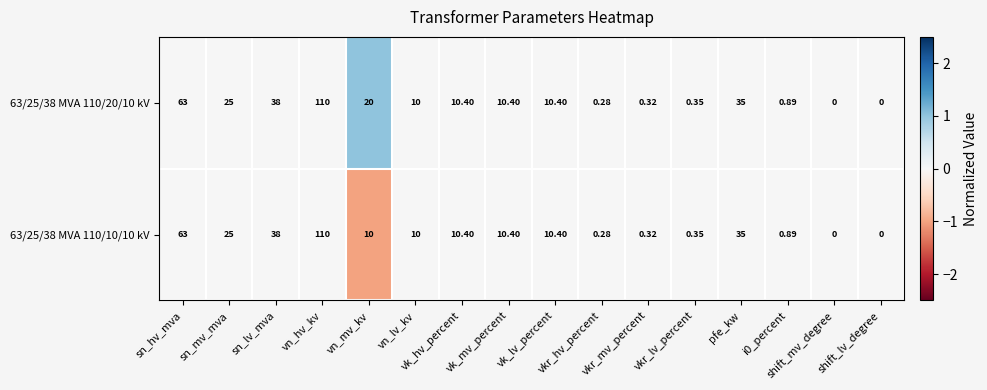

How many categories are shown in the chart?

16